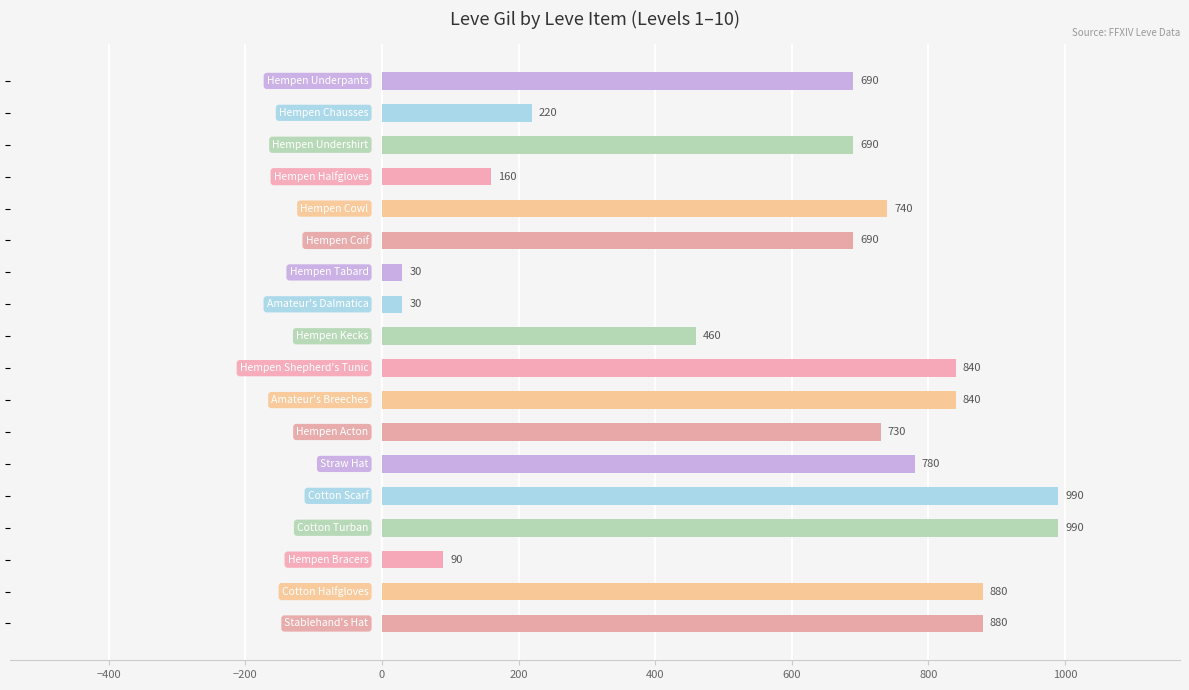

What is the minimum value shown in the chart?

30